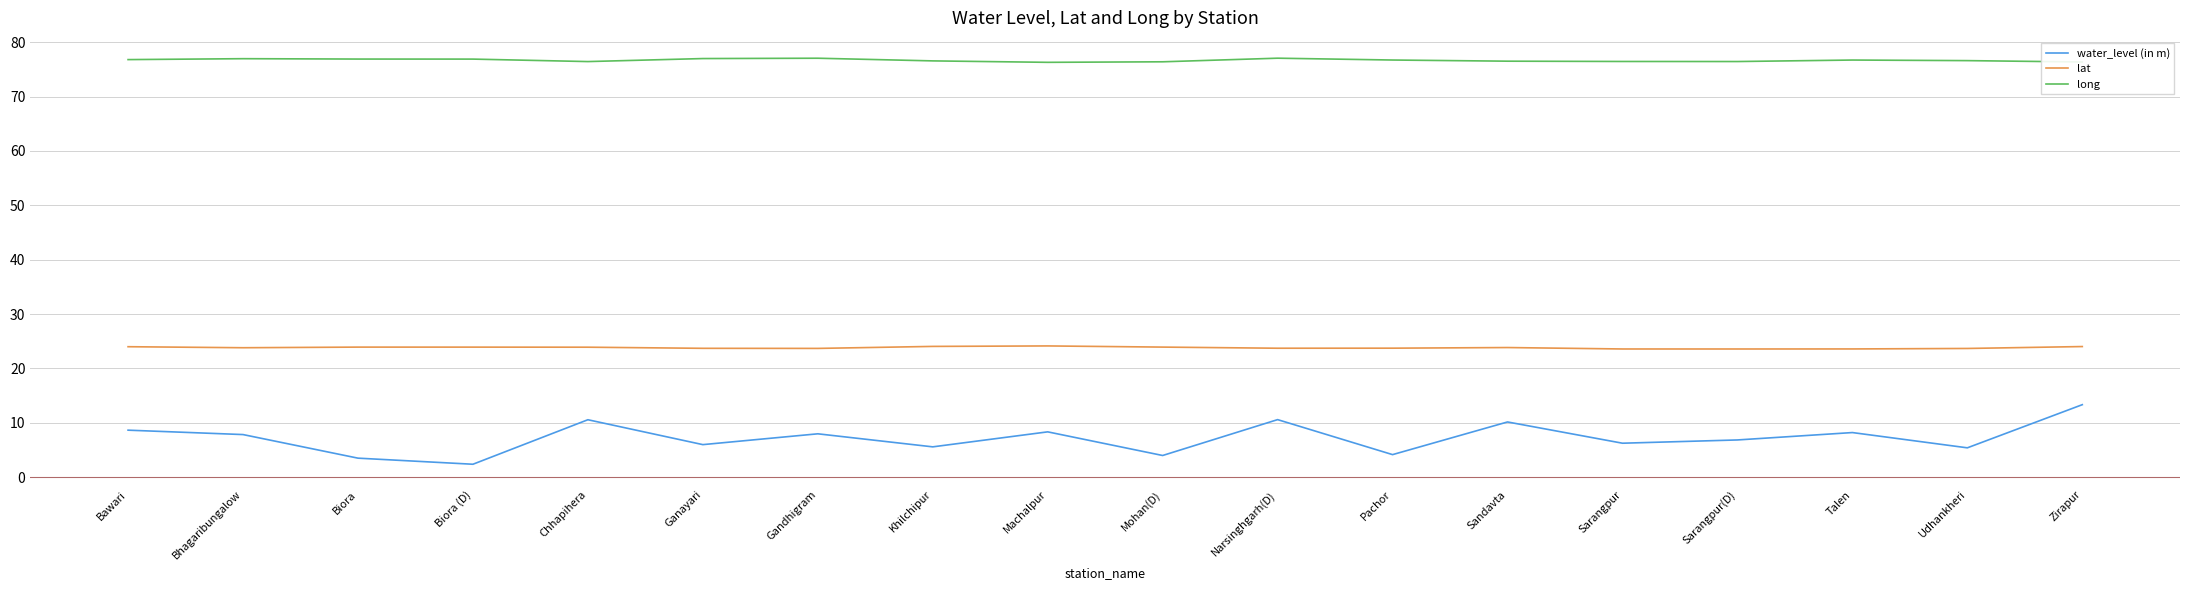

True or false: water_level (in m) and long cross at least once.

False